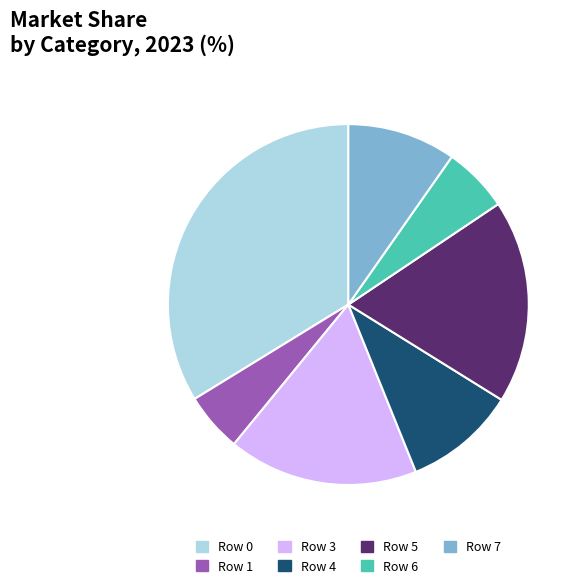

The Row 5 slice represents 31% of the pie. True or false?

False